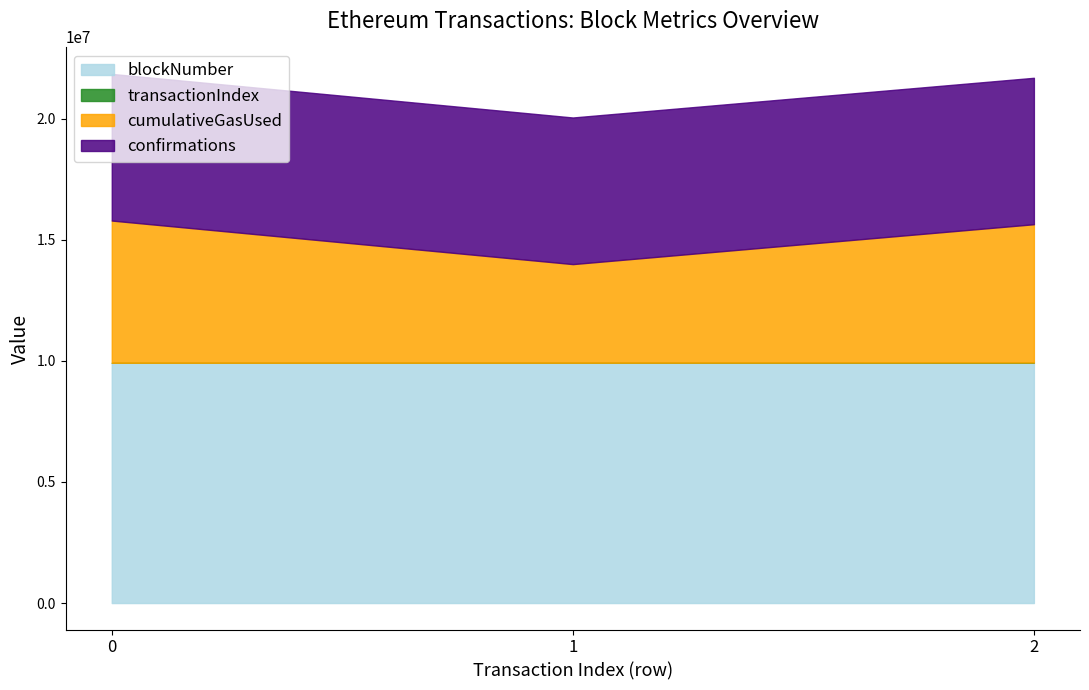

Reading left to right, list all the values displayed in this chart.

blockNumber: 0=9919837	1=9921165	2=9929140
transactionIndex: 0=115	1=52	2=97
cumulativeGasUsed: 0=5871102	1=4071749	2=5710408
confirmations: 0=6053820	1=6052492	2=6044517